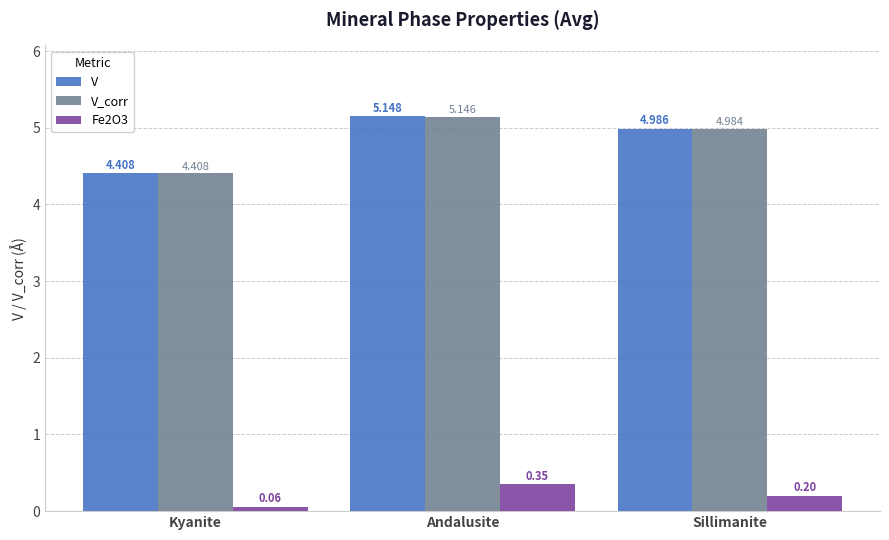

Which series has the widest spread of values?

V